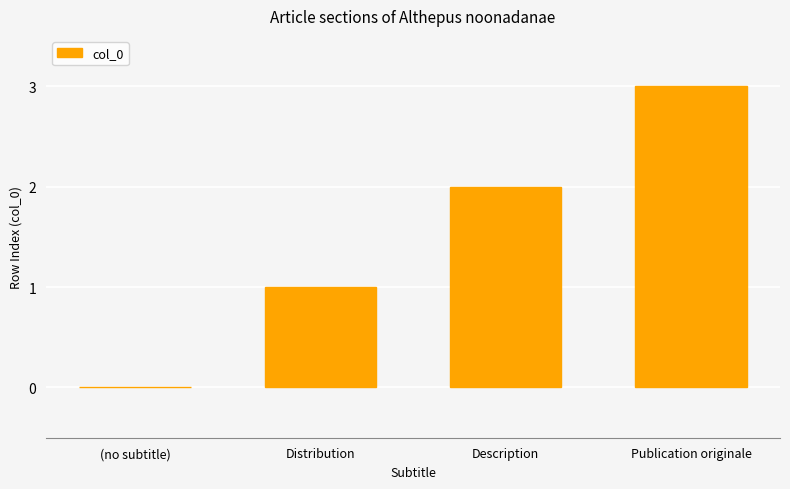

Is it true that the value at (no subtitle) is 1?

False